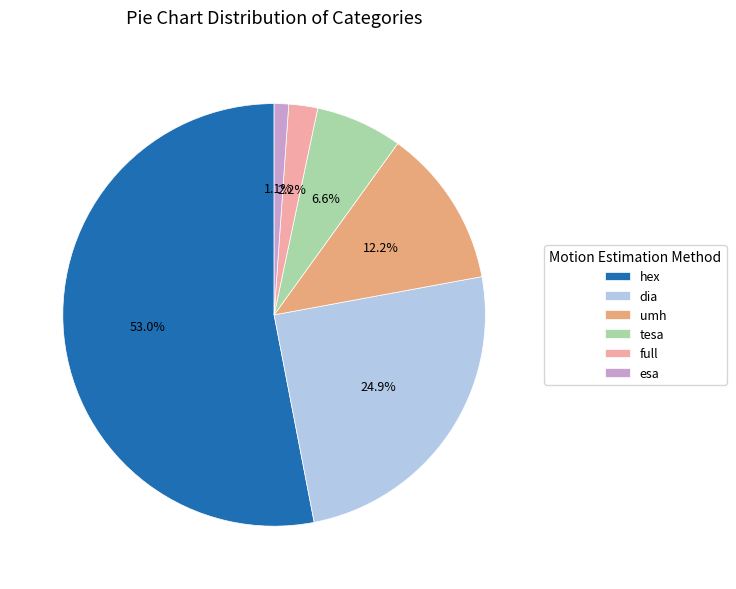

Which slice is the largest?

hex